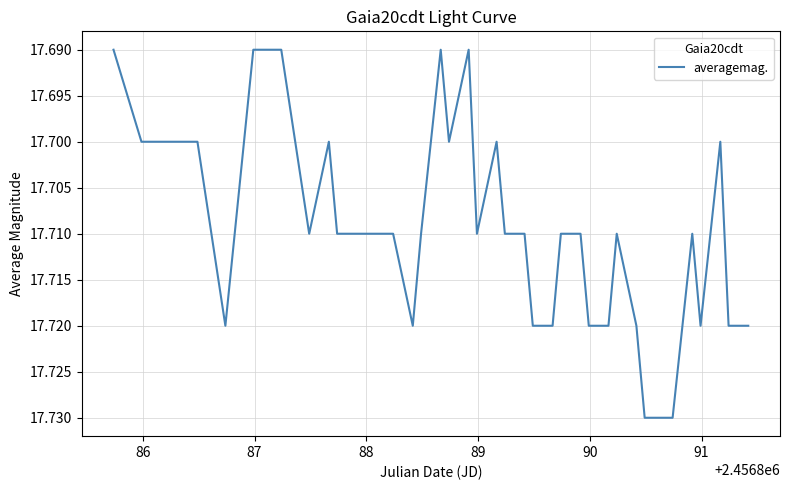

True or false: there are more than 2 points higher than both neighbors.

True